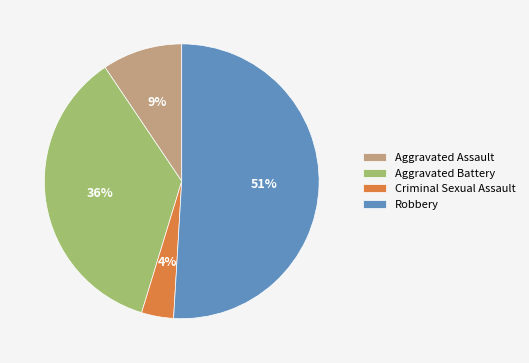

To the nearest percent, what is the average slice percentage?

25%